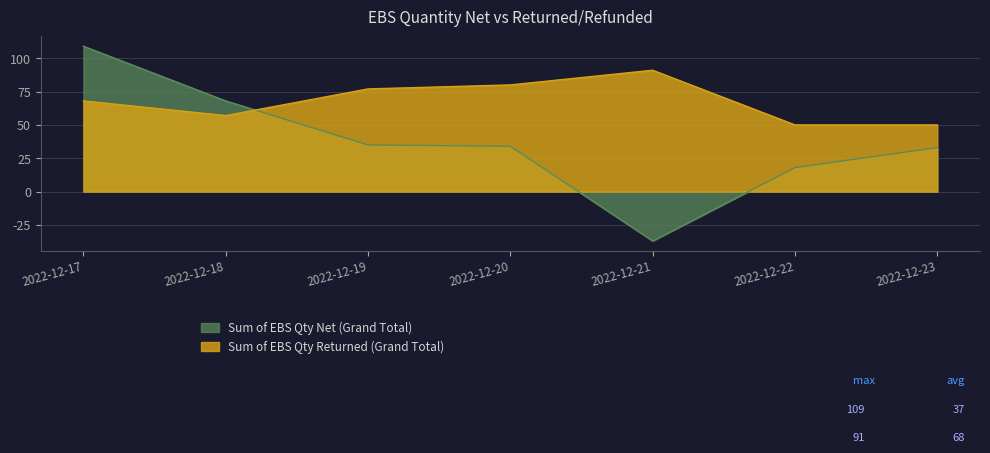

What is the minimum value shown in the chart?

-37